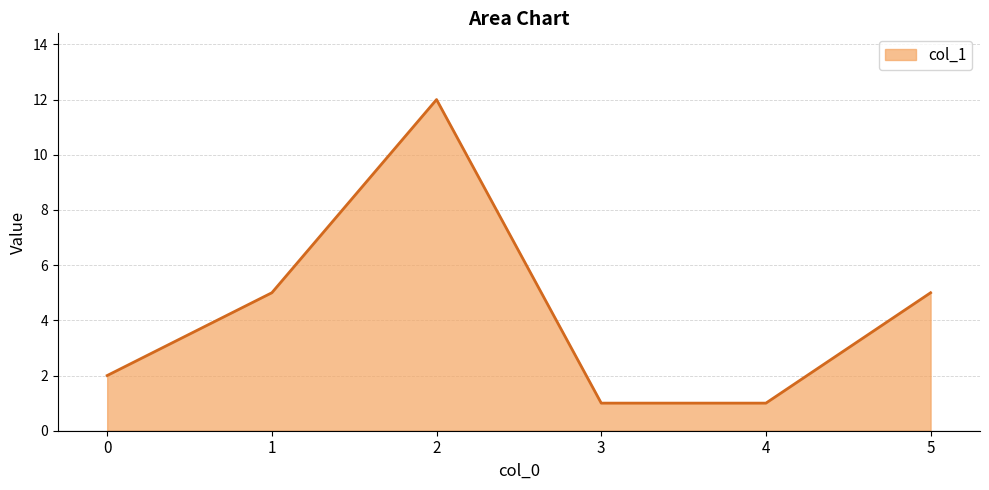

Does the chart display data point markers on the line(s)?

No